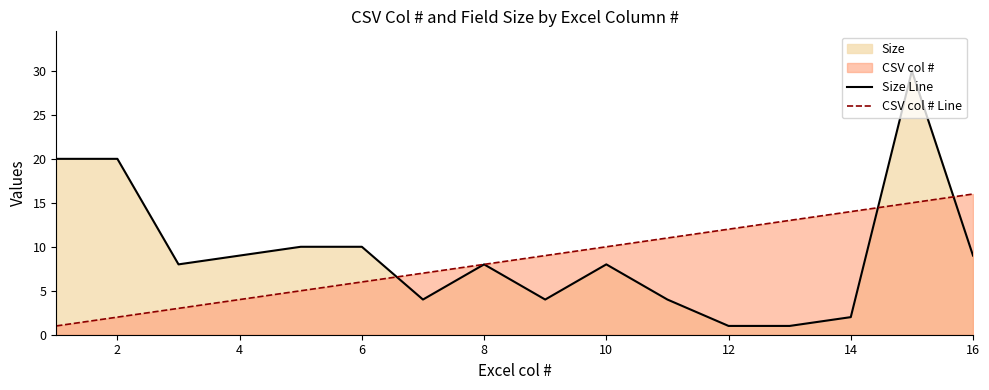

The value of Size Line at 10 is 3. True or false?

False